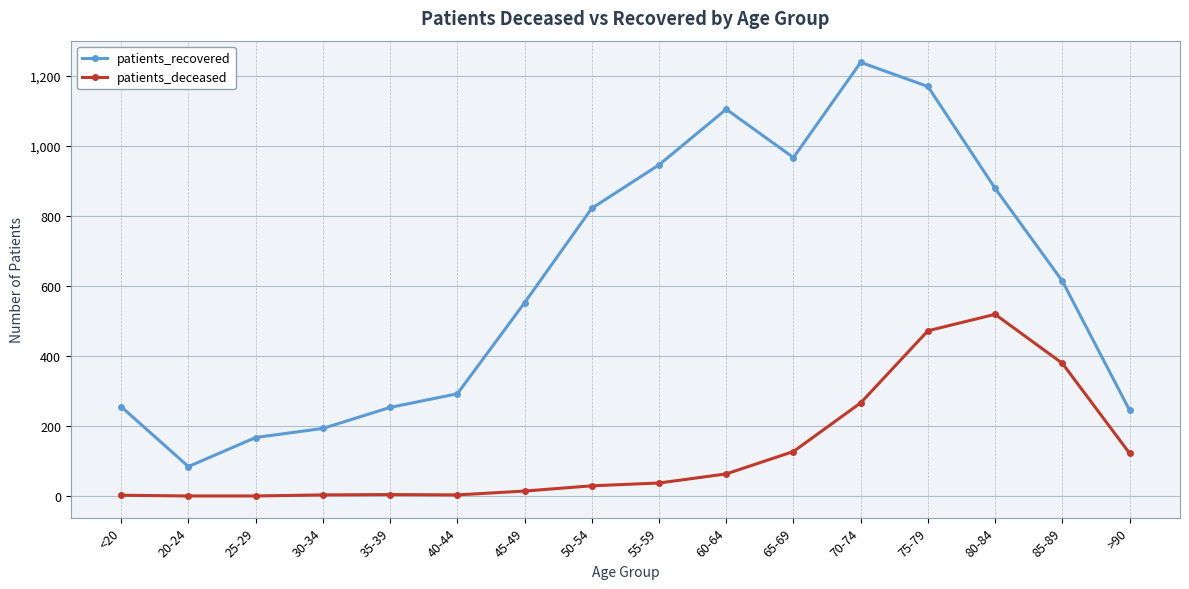

What is the value of the patients_recovered point at the 9th from the left?

946